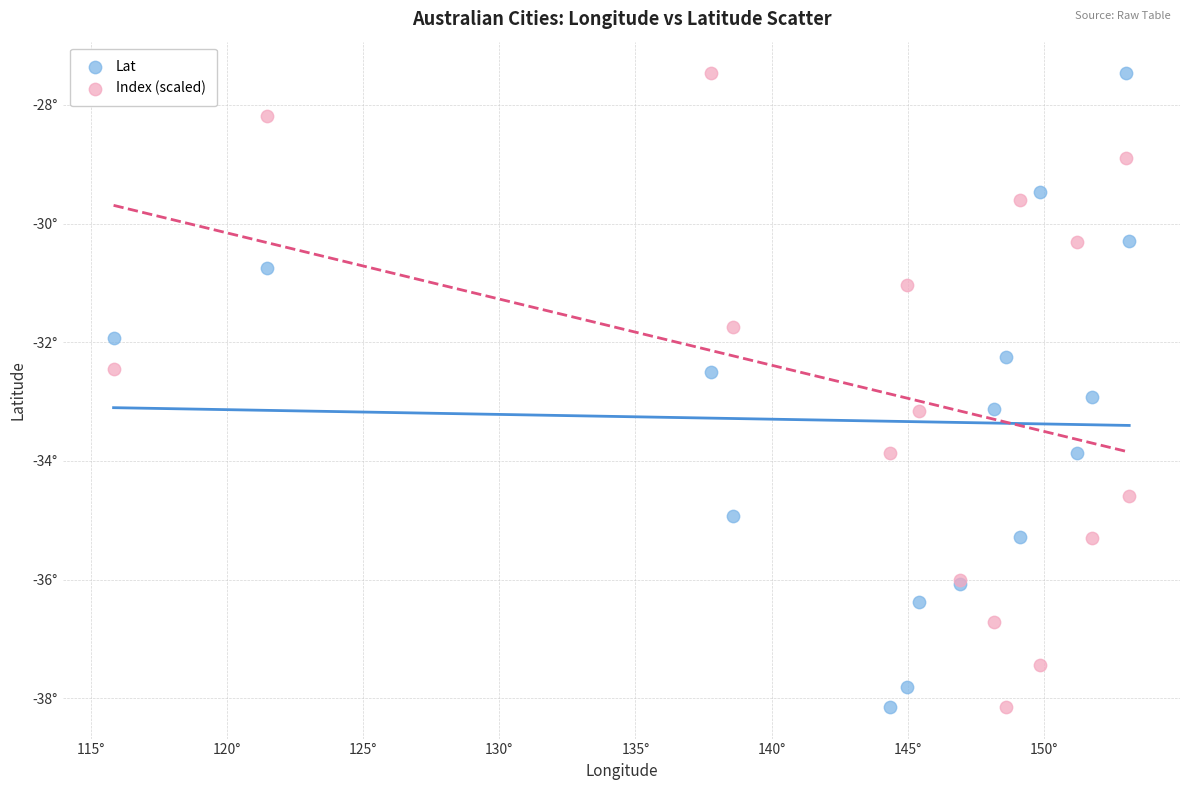

What are all the series names shown in the legend?

Lat, Index (scaled)